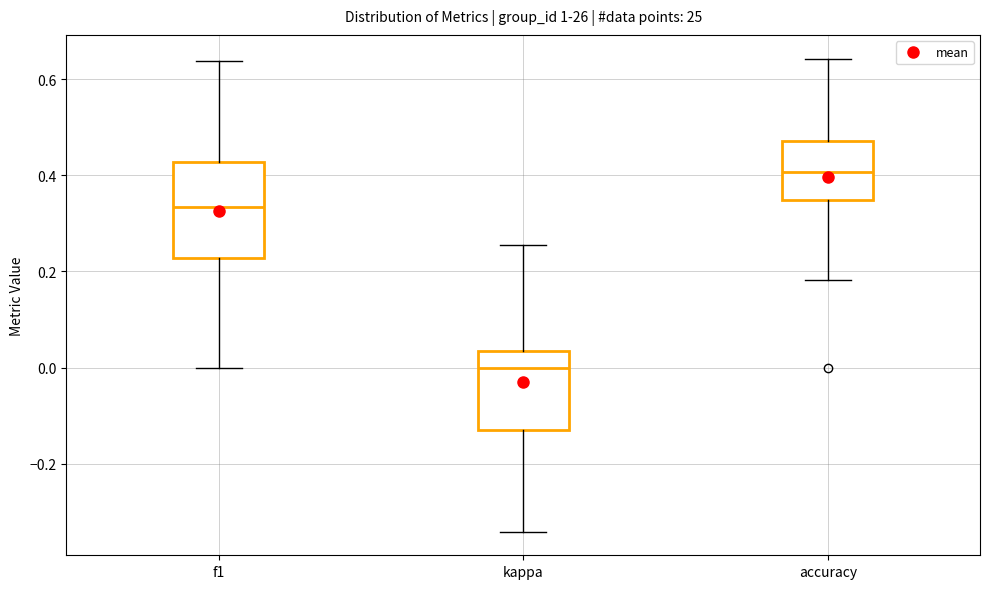

Reading left to right, transcribe this box plot: for each box, give where its median line is, the range the box spans, and where its two whiskers end, as read against the y-axis. The values are not printed on the chart, so give them approximately, as read against the axis.

f1: median 0.34, box 0.22 to 0.42, whiskers 0.00 to 0.64
kappa: median 0.00, box -0.14 to 0.04, whiskers -0.34 to 0.26
accuracy: median 0.40, box 0.34 to 0.48, whiskers 0.18 to 0.64